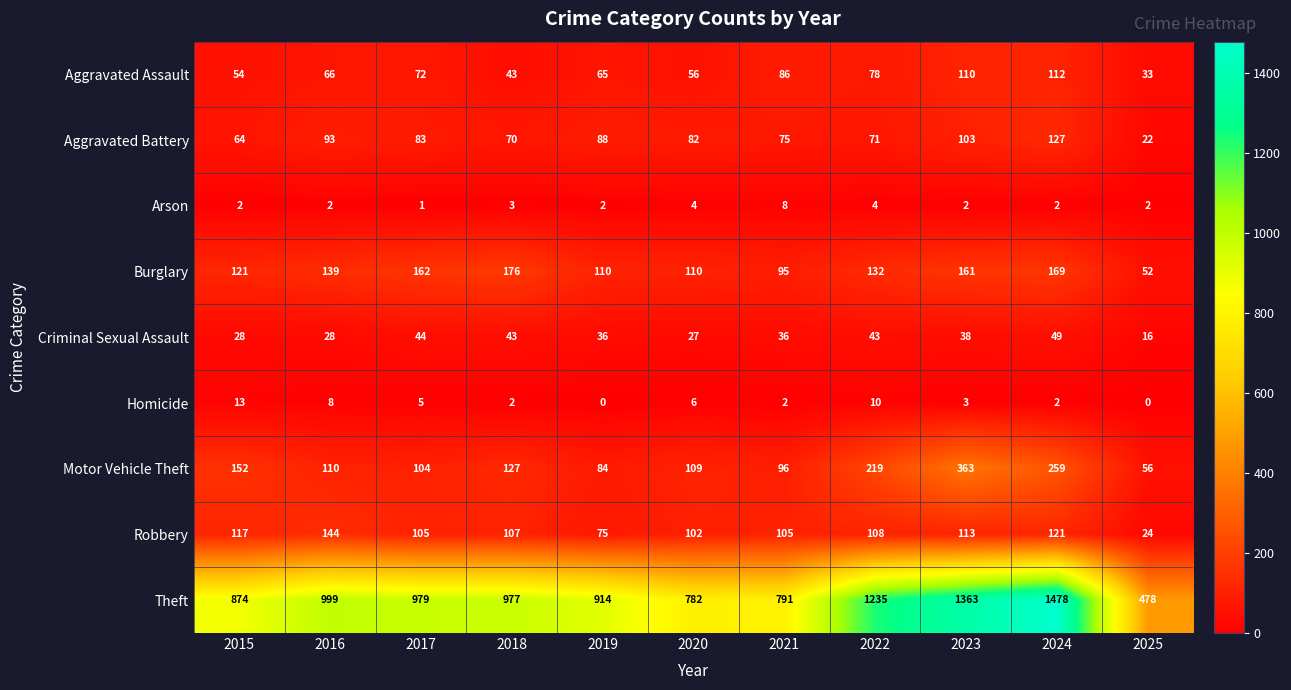

Is it true that Burglary equals 161 at 2023?

True